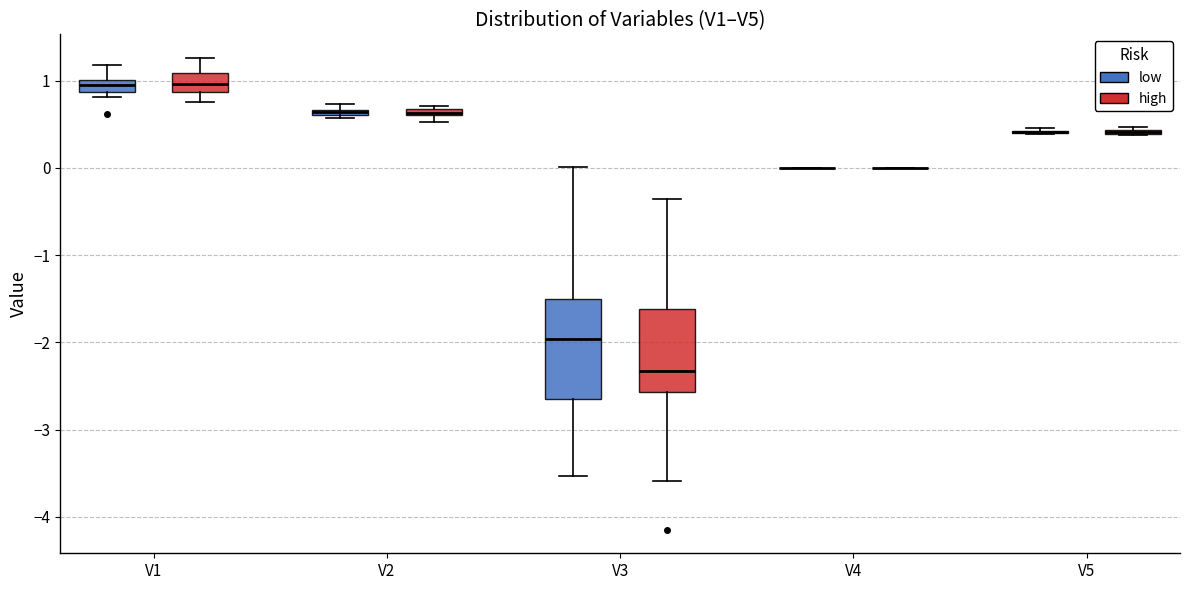

Comparing the boxes themselves (not the whiskers), which one is the tallest?

V3 (low)